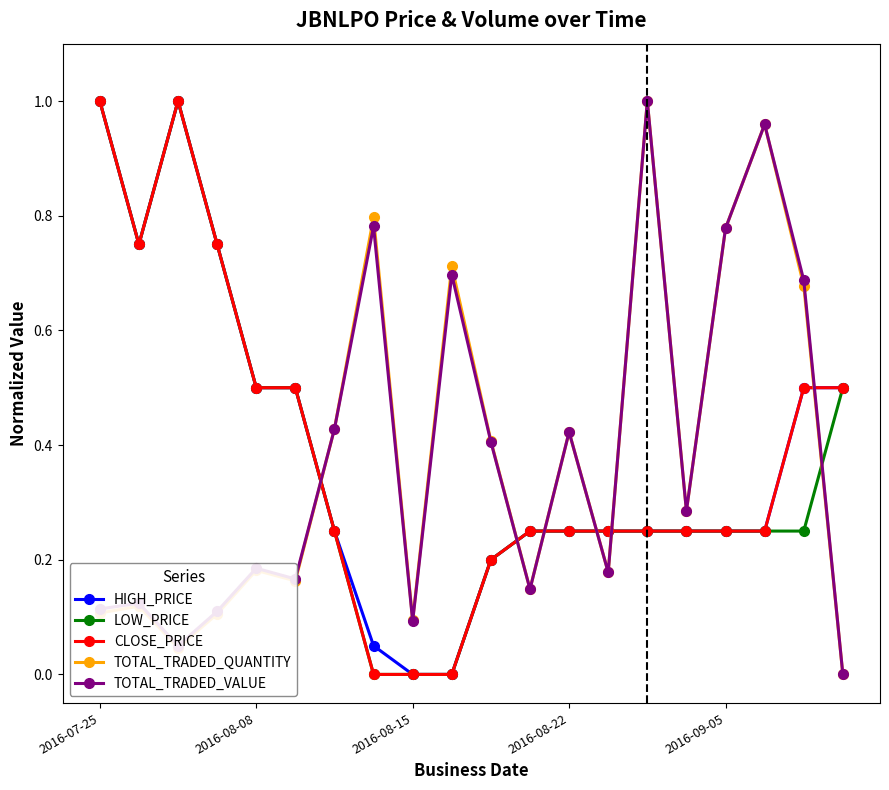

True or false: HIGH_PRICE has more than 0 points higher than both neighbors.

True